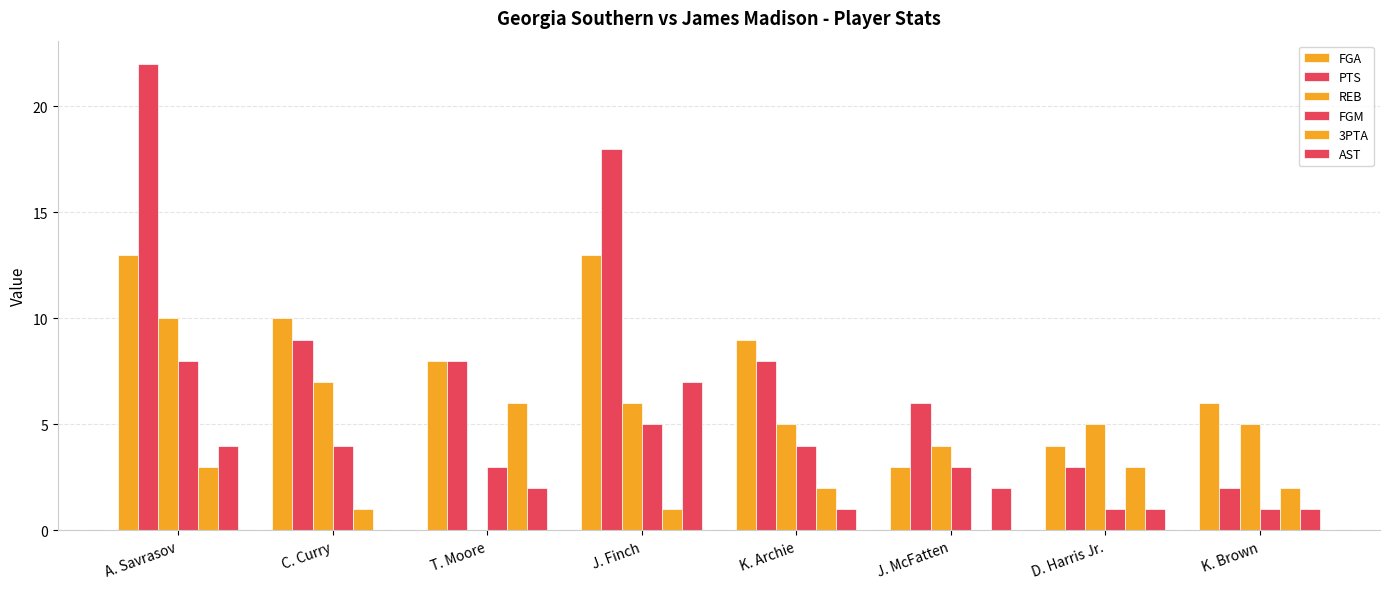

Are the bars horizontal?

No